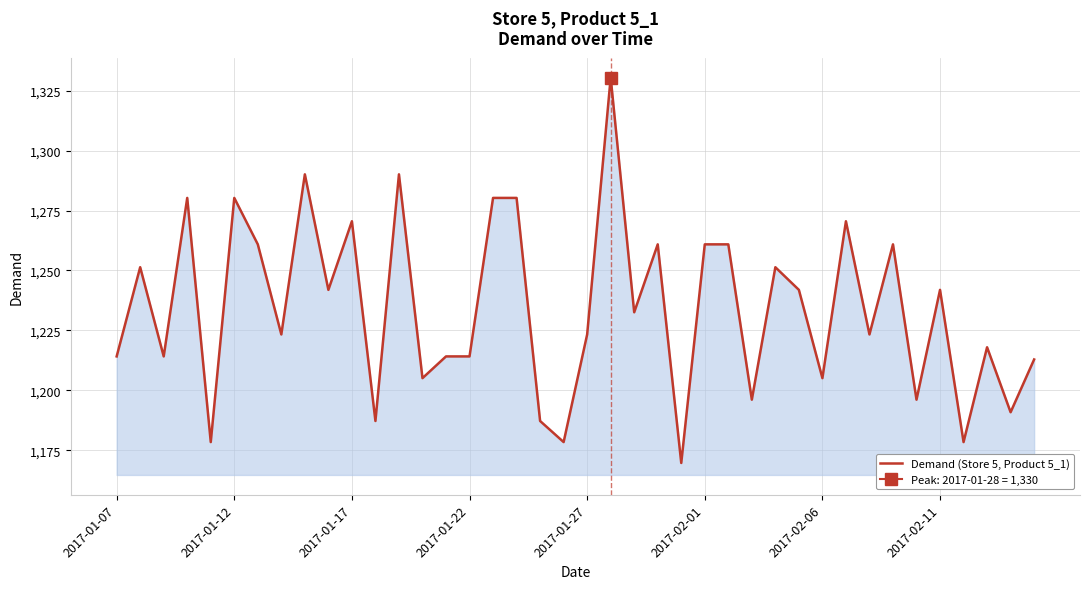

True or false: the data shows 2173.0 at 8.

False